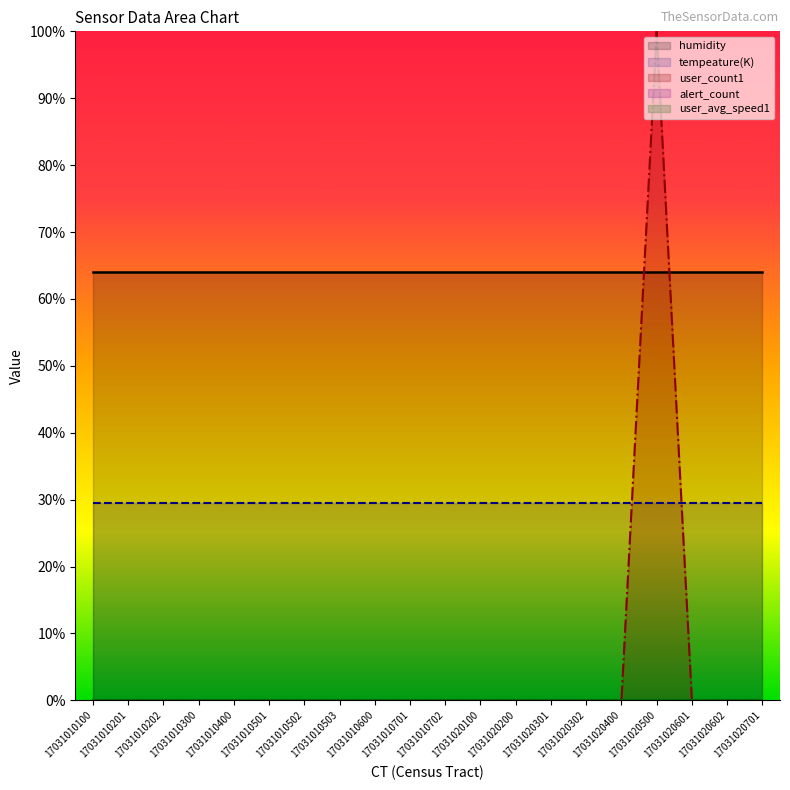

True or false: user_count1 has more than 1 points higher than both neighbors.

False